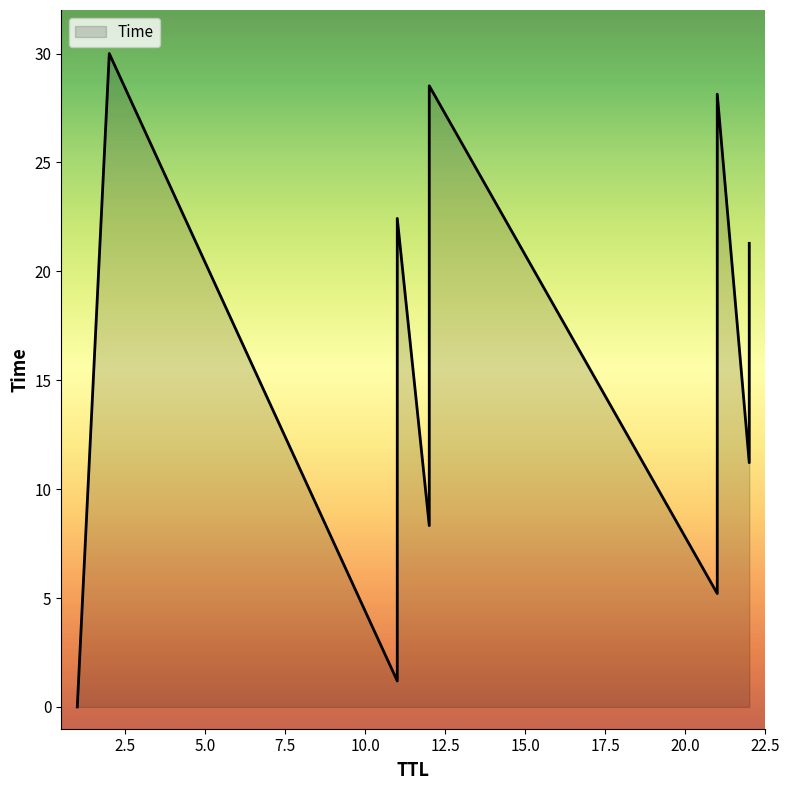

Which has a higher value, 12 or 11?

12